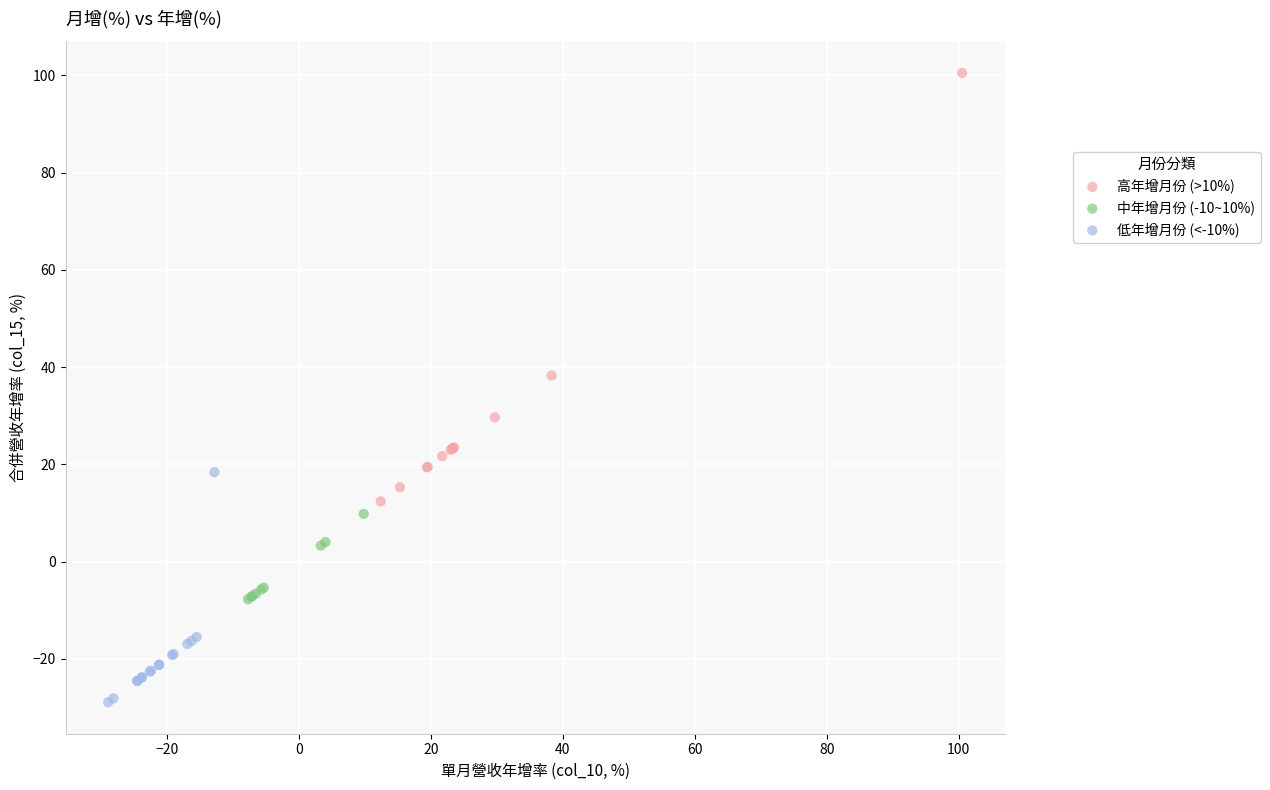

Which series contains the lowest Y value?

低年增月份 (<-10%)